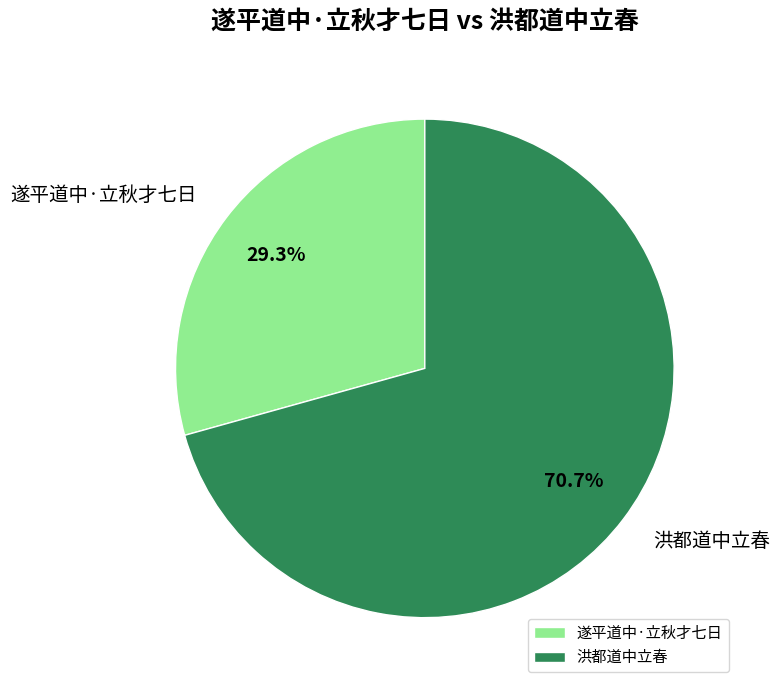

Does 洪都道中立春 represent more than half of the total?

Yes